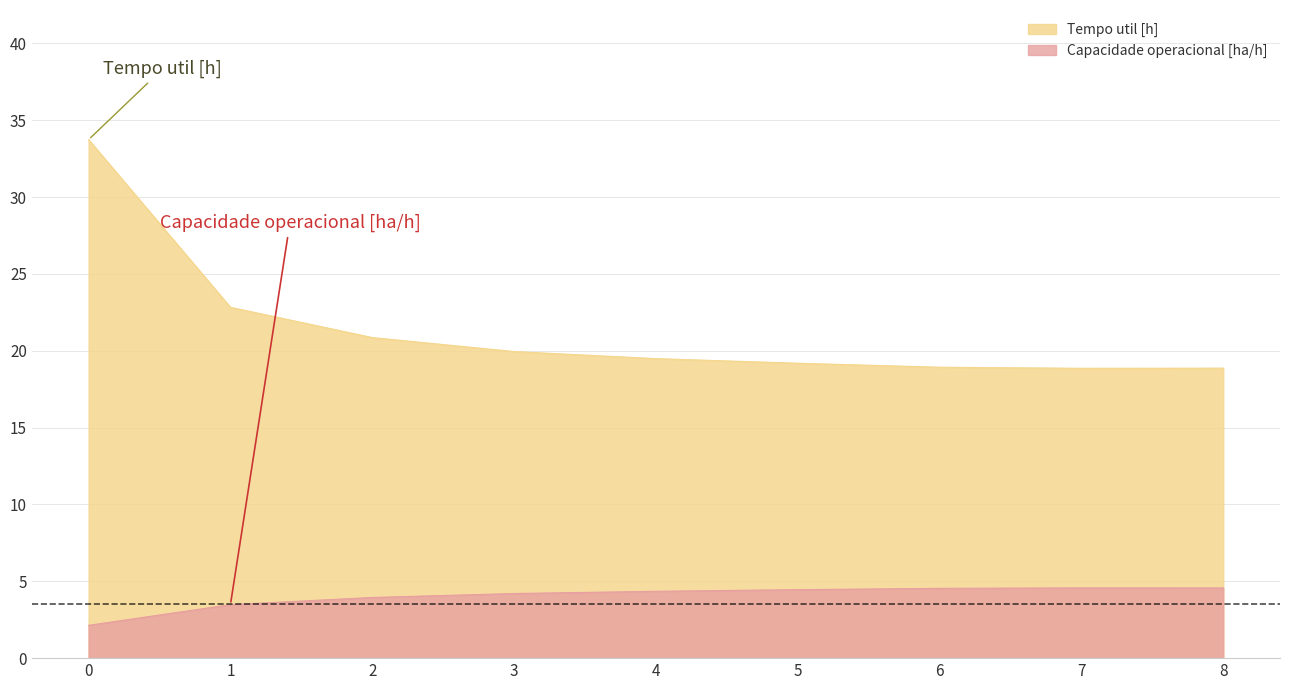

What is the sum of all Capacidade operacional [ha/h] values?

36.3